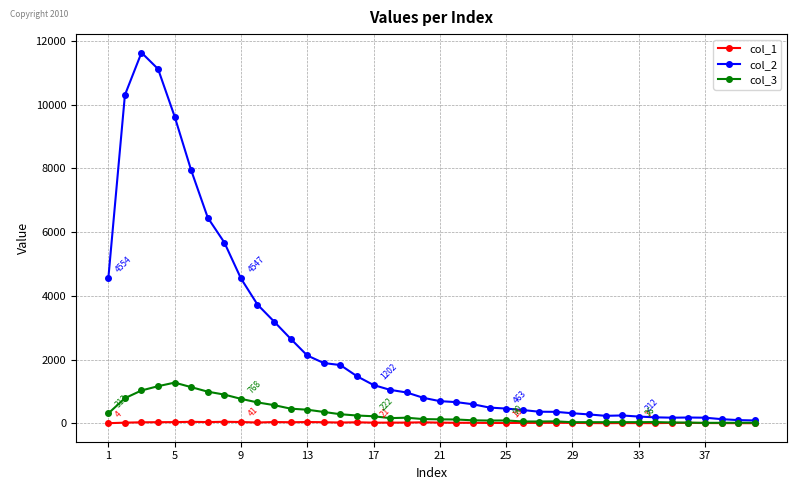

True or false: col_1 has more than 2 points higher than both neighbors.

True